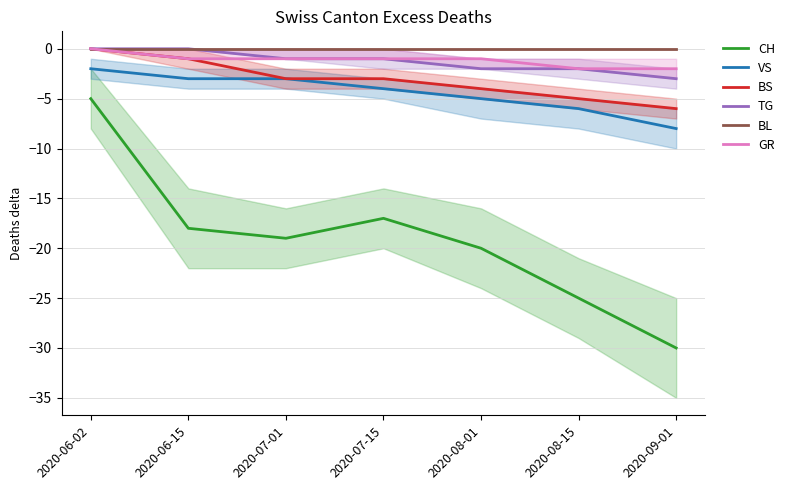

Does the chart have visible grid lines?

Yes